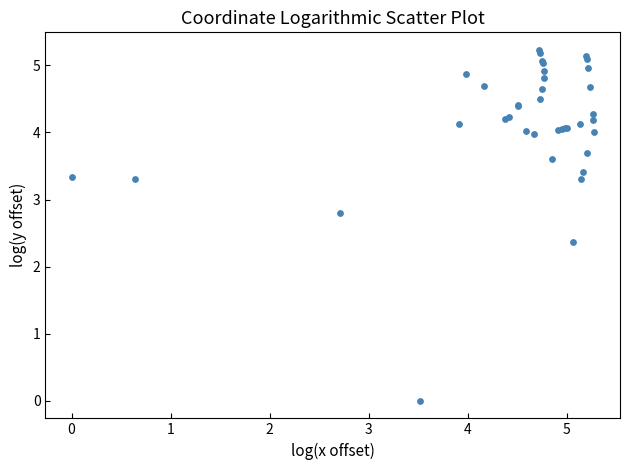

What Y value in the scatter plot is closest to 2?

2.4